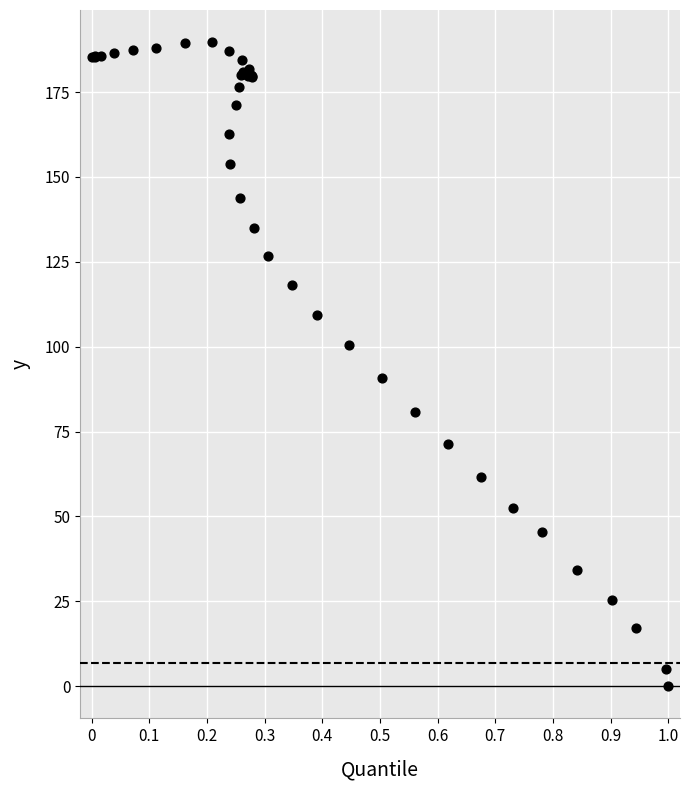

What Y value in the scatter plot is closest to 94?

90.9